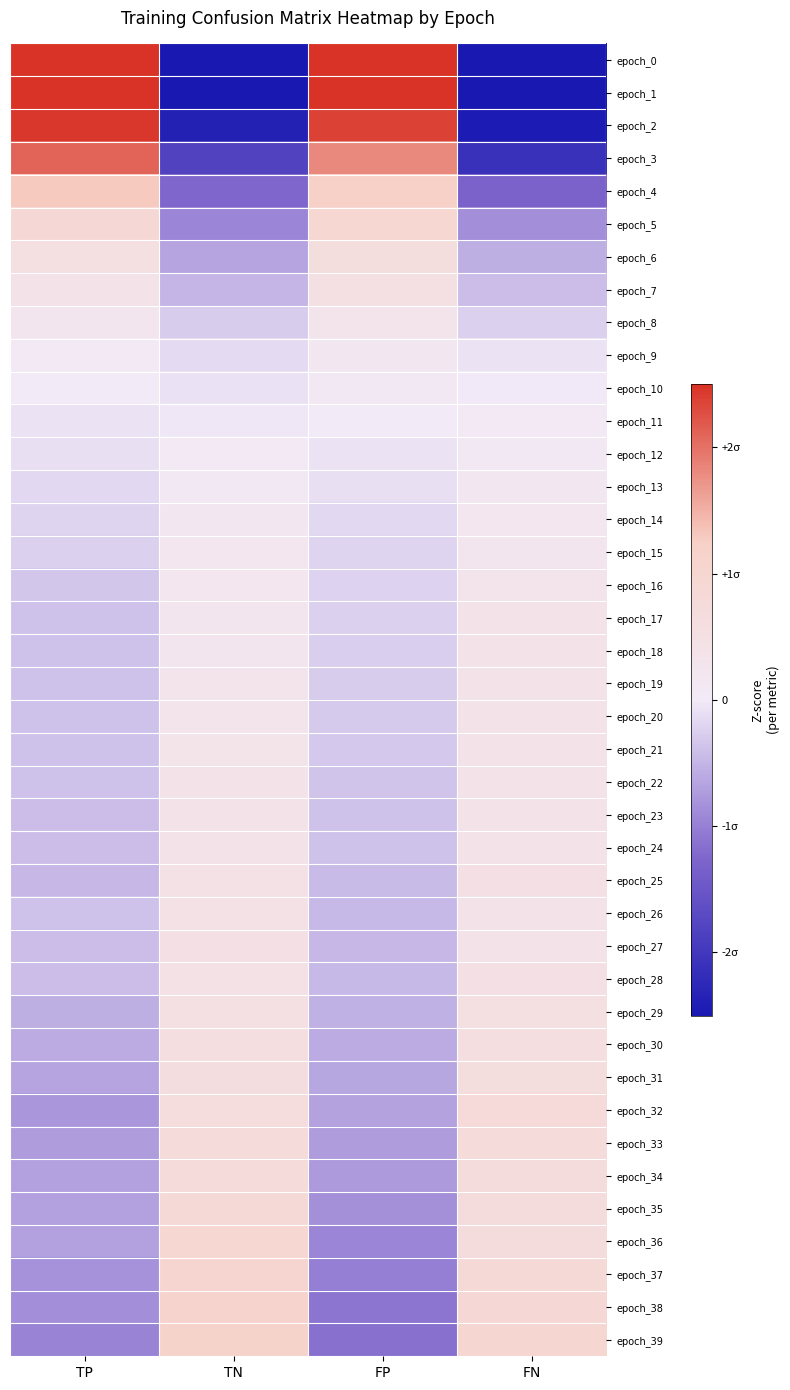

Reading left to right, what are all the values shown in this chart?

epoch_0: TP=3.2	TN=-3.2	FP=3.2	FN=-3.2
epoch_1: TP=2.8	TN=-2.8	FP=2.8	FN=-2.8
epoch_2: TP=2.5	TN=-2.4	FP=2.4	FN=-2.5
epoch_3: TP=2.1	TN=-1.8	FP=1.8	FN=-2.1
epoch_4: TP=1.3	TN=-1.2	FP=1.2	FN=-1.3
epoch_5: TP=0.9	TN=-0.9	FP=0.9	FN=-0.9
epoch_6: TP=0.6	TN=-0.7	FP=0.7	FN=-0.6
epoch_7: TP=0.4	TN=-0.5	FP=0.5	FN=-0.4
epoch_8: TP=0.2	TN=-0.3	FP=0.3	FN=-0.2
epoch_9: TP=0.1	TN=-0.2	FP=0.2	FN=-0.1
epoch_10: TP=0.0	TN=-0.1	FP=0.1	FN=-0.0
epoch_11: TP=-0.1	TN=-0.0	FP=0.0	FN=0.1
epoch_12: TP=-0.1	TN=0.1	FP=-0.1	FN=0.1
epoch_13: TP=-0.2	TN=0.1	FP=-0.1	FN=0.2
epoch_14: TP=-0.2	TN=0.2	FP=-0.2	FN=0.2
epoch_15: TP=-0.2	TN=0.2	FP=-0.2	FN=0.2
epoch_16: TP=-0.3	TN=0.2	FP=-0.2	FN=0.3
epoch_17: TP=-0.4	TN=0.2	FP=-0.2	FN=0.4
epoch_18: TP=-0.4	TN=0.3	FP=-0.3	FN=0.4
epoch_19: TP=-0.4	TN=0.3	FP=-0.3	FN=0.4
epoch_20: TP=-0.4	TN=0.3	FP=-0.3	FN=0.4
epoch_21: TP=-0.4	TN=0.3	FP=-0.3	FN=0.4
epoch_22: TP=-0.4	TN=0.4	FP=-0.4	FN=0.4
epoch_23: TP=-0.4	TN=0.4	FP=-0.4	FN=0.4
epoch_24: TP=-0.4	TN=0.4	FP=-0.4	FN=0.4
epoch_25: TP=-0.5	TN=0.4	FP=-0.4	FN=0.5
epoch_26: TP=-0.4	TN=0.5	FP=-0.5	FN=0.4
epoch_27: TP=-0.4	TN=0.5	FP=-0.5	FN=0.4
epoch_28: TP=-0.4	TN=0.5	FP=-0.5	FN=0.5
epoch_29: TP=-0.6	TN=0.5	FP=-0.5	FN=0.6
epoch_30: TP=-0.6	TN=0.6	FP=-0.6	FN=0.6
epoch_31: TP=-0.6	TN=0.6	FP=-0.6	FN=0.6
epoch_32: TP=-0.8	TN=0.7	FP=-0.7	FN=0.8
epoch_33: TP=-0.7	TN=0.7	FP=-0.7	FN=0.7
epoch_34: TP=-0.7	TN=0.8	FP=-0.8	FN=0.7
epoch_35: TP=-0.7	TN=0.8	FP=-0.8	FN=0.7
epoch_36: TP=-0.7	TN=0.9	FP=-0.9	FN=0.7
epoch_37: TP=-0.8	TN=1.0	FP=-1.0	FN=0.8
epoch_38: TP=-0.9	TN=1.1	FP=-1.1	FN=0.9
epoch_39: TP=-1.0	TN=1.1	FP=-1.1	FN=1.0